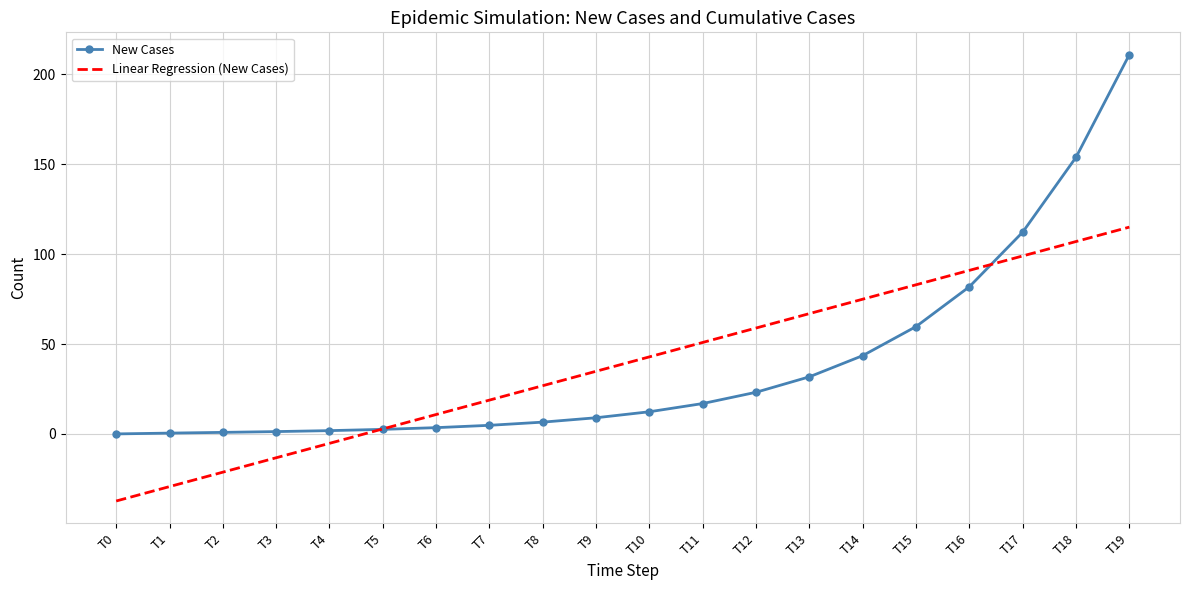

At which label does New Cases first exceed 12?

T10